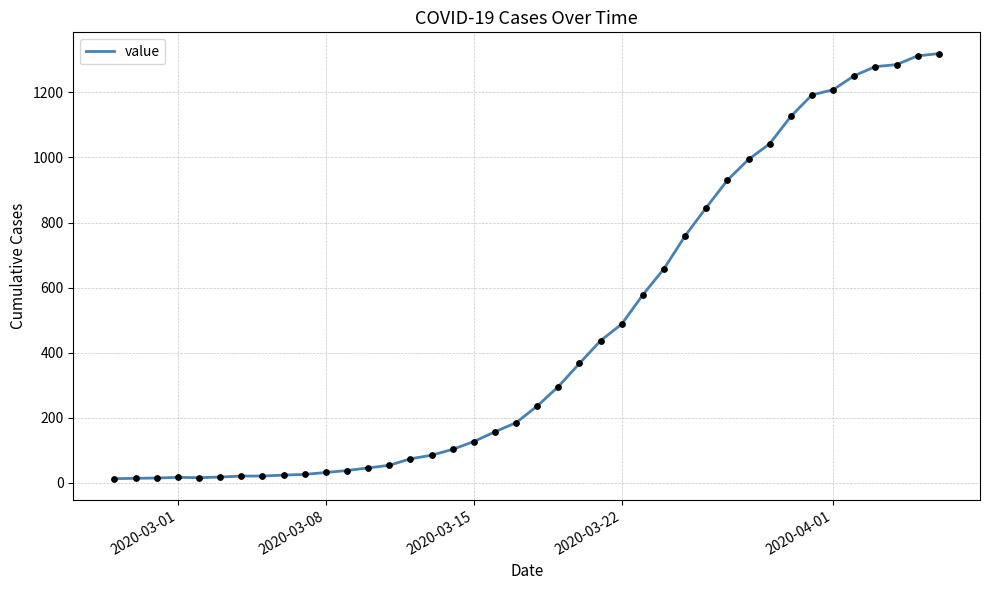

What is the difference between the maximum and minimum values?

1306